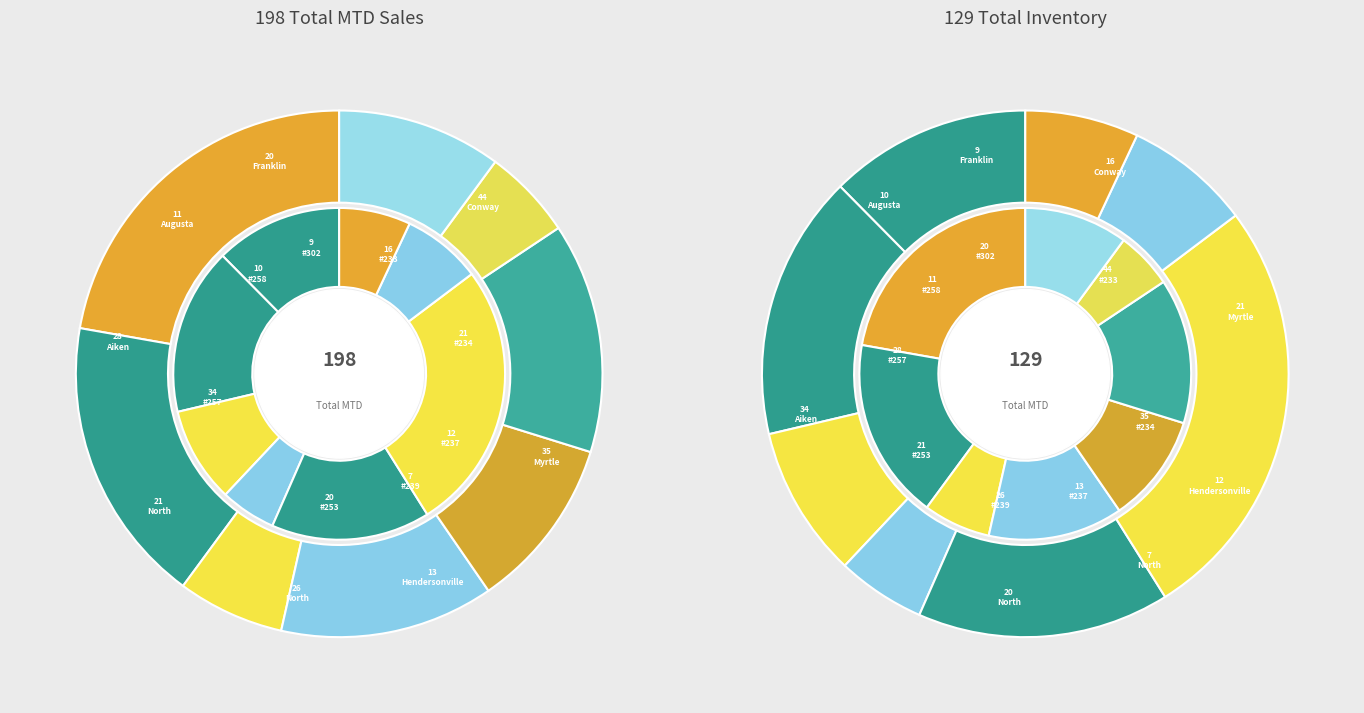

Which category has the smallest portion of the pie?

North Myrtle Beach (S)